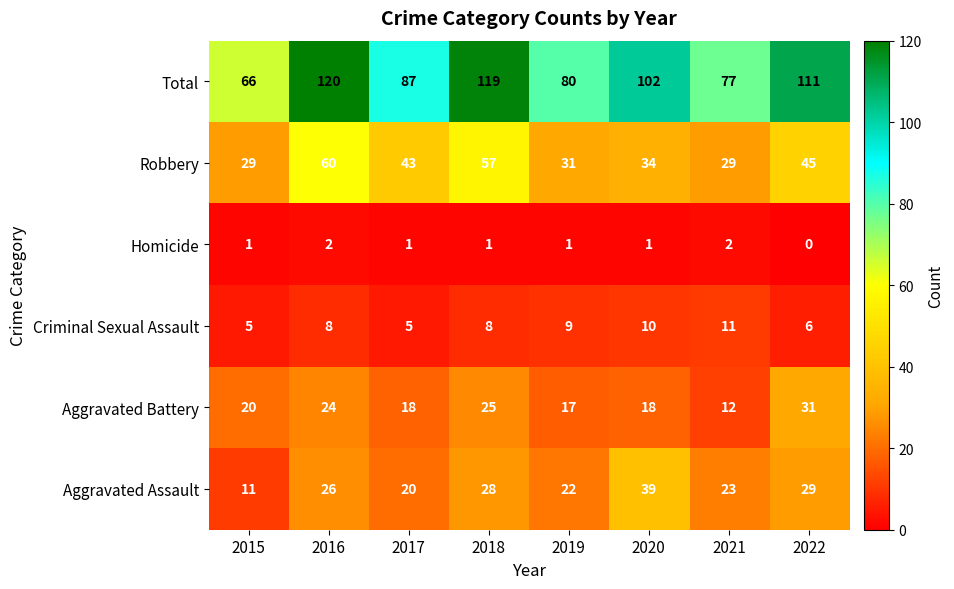

At 2022, list the series in order from smallest to largest.

Homicide, Criminal Sexual Assault, Aggravated Assault, Aggravated Battery, Robbery, Total